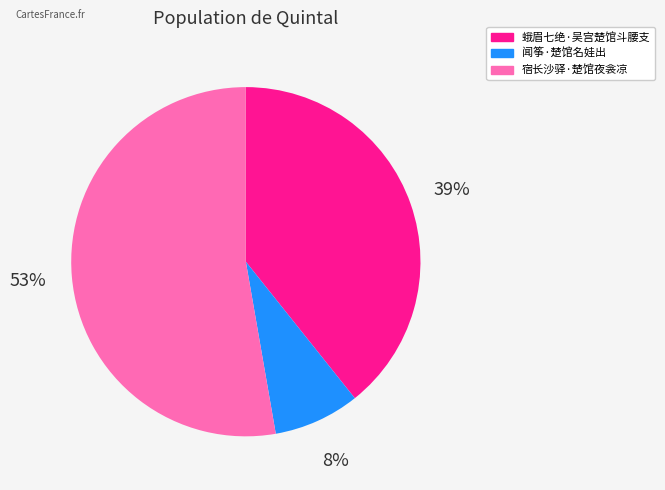

How many segments does this pie chart have?

3